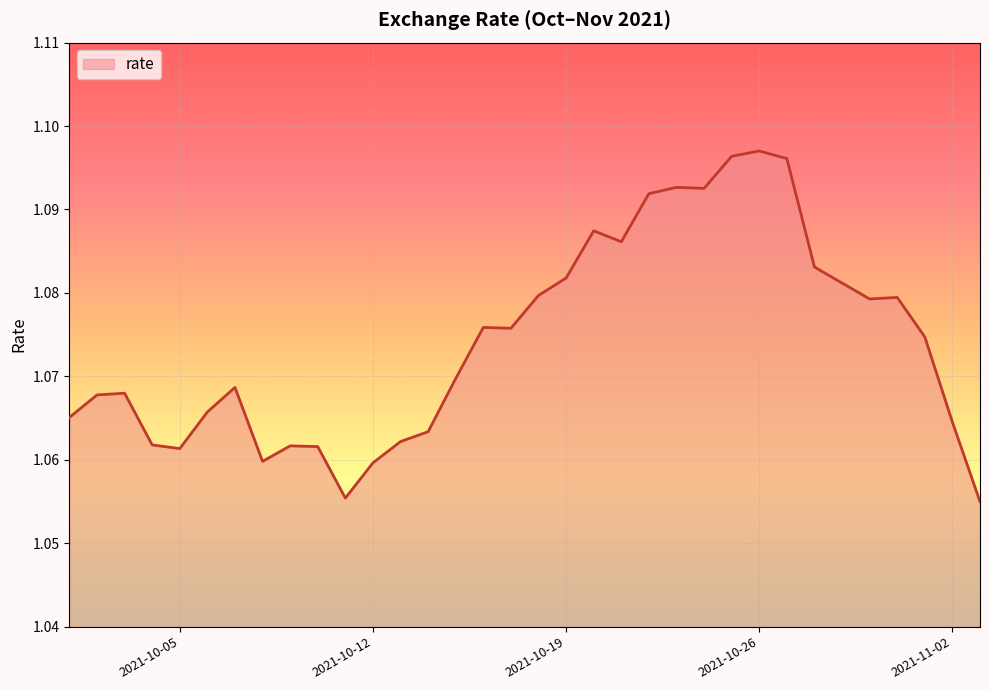

Does the chart have visible grid lines?

Yes